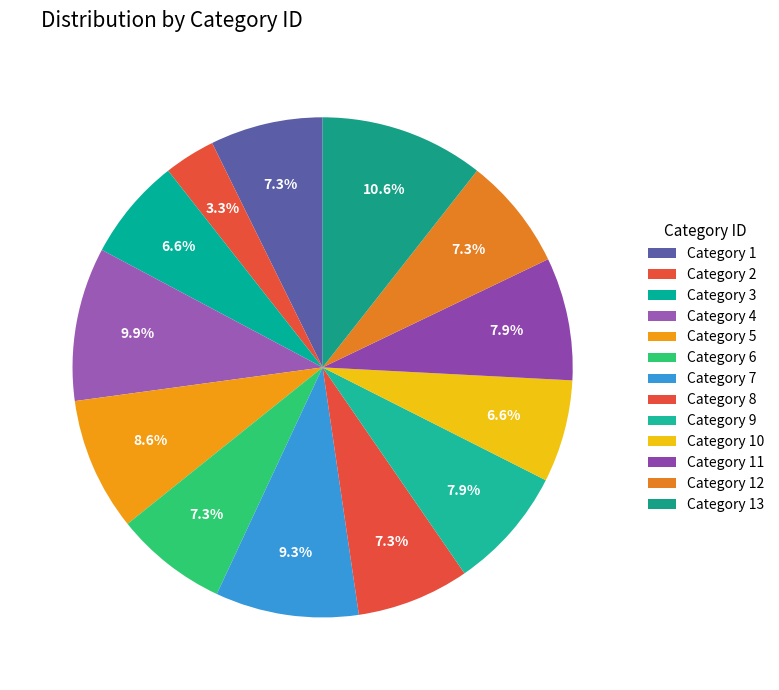

To the nearest percent, what is the average slice percentage?

8%